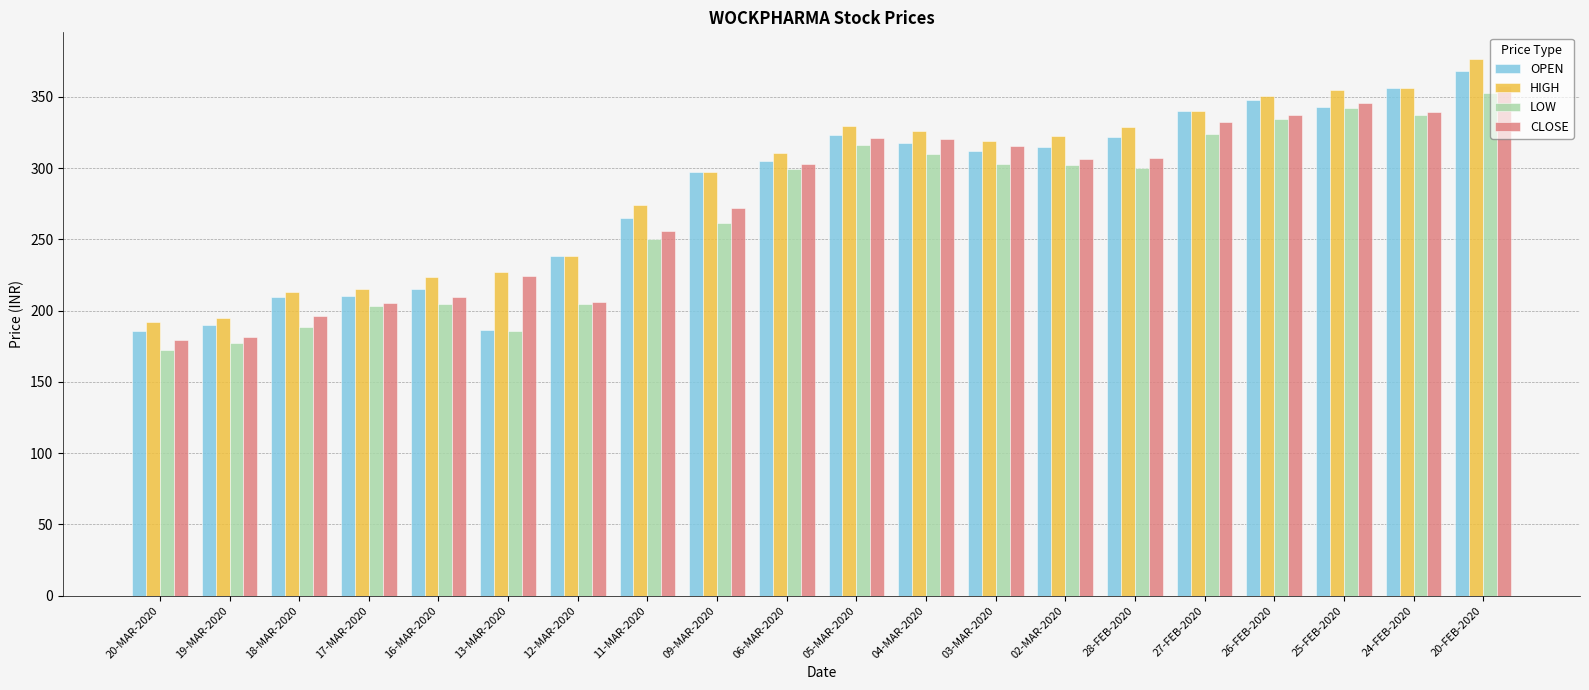

Are the bars horizontal?

No